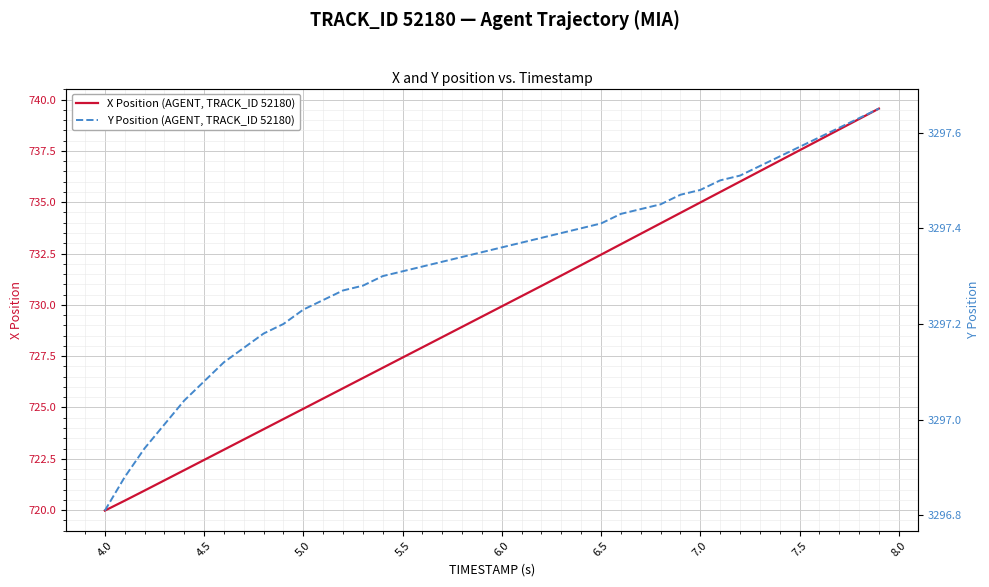

What is the lowest value of the X Position (AGENT, TRACK_ID 52180) series?

720.0